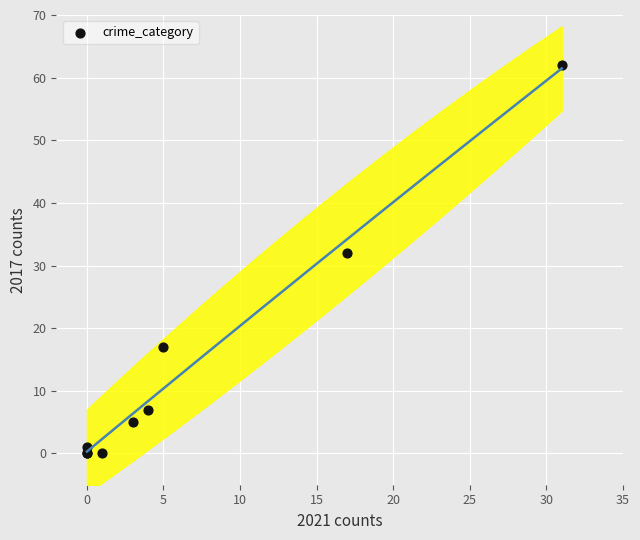

What Y value in the scatter plot is closest to 31?

32